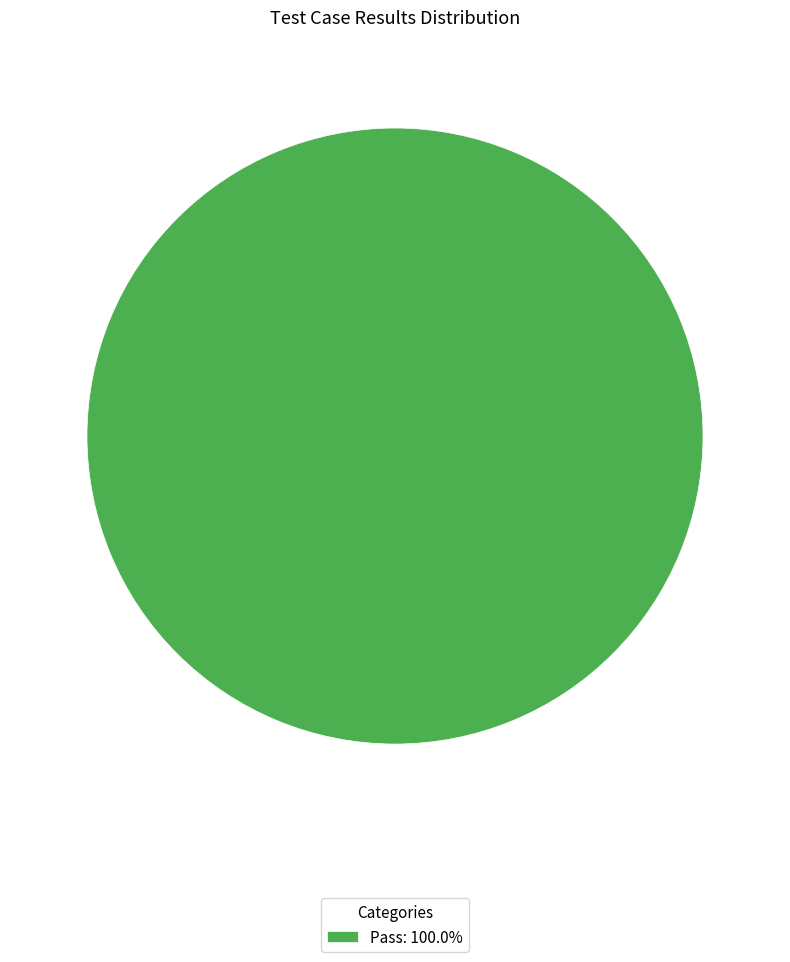

Is there a majority slice in this chart?

Yes